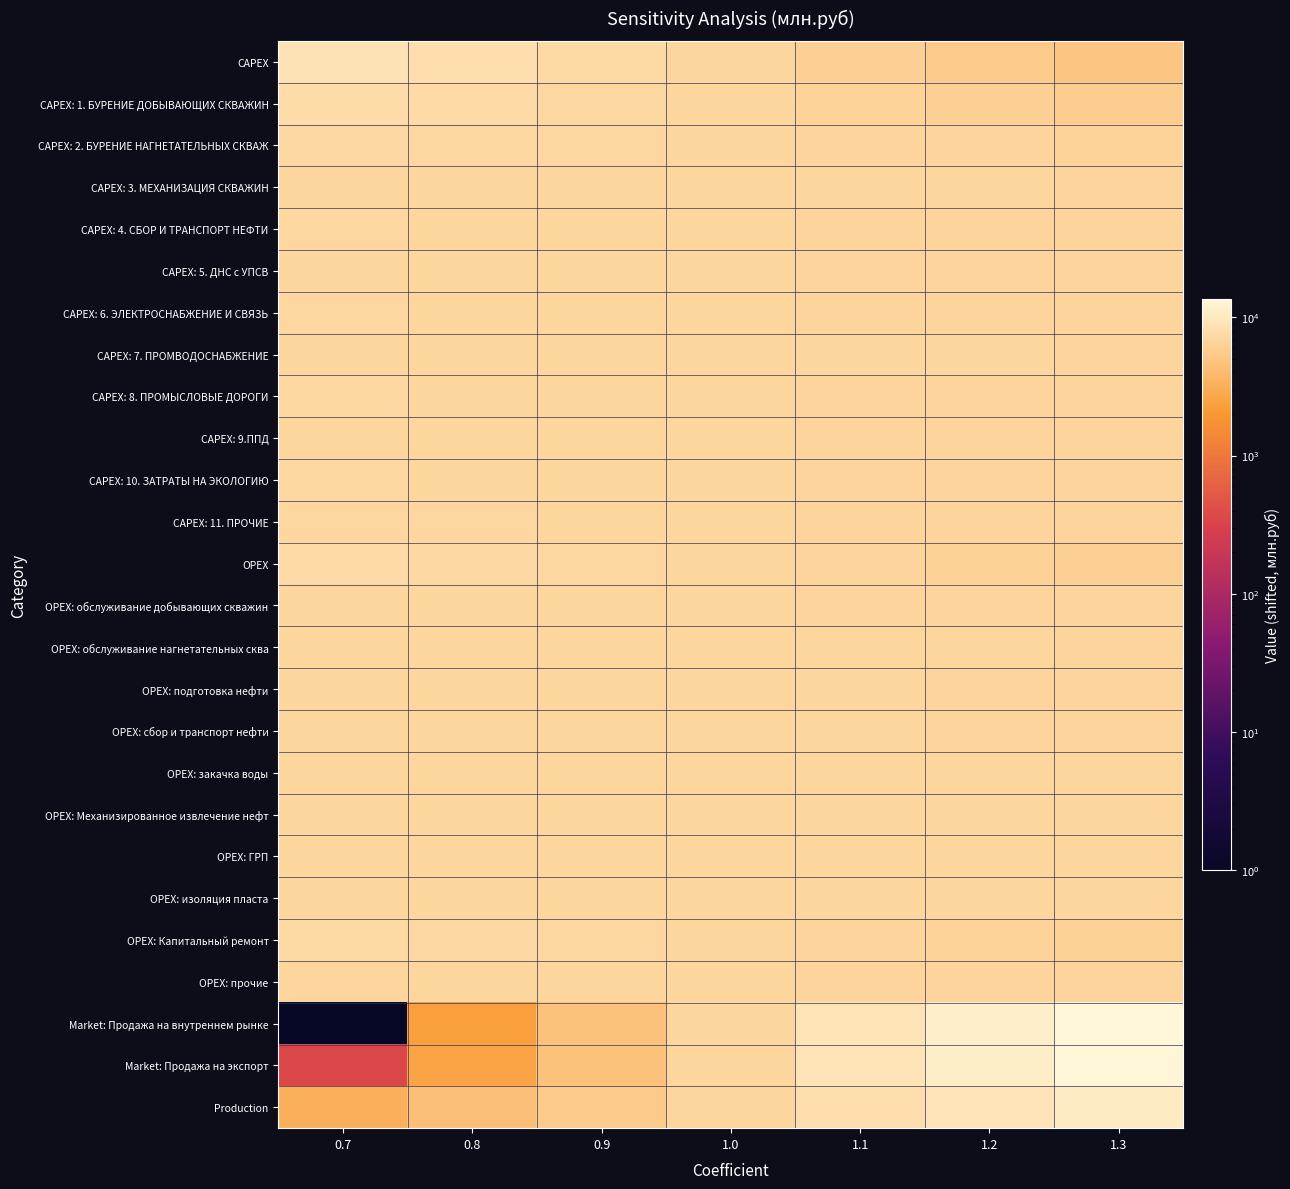

Which category has the highest value across all series?

1.3